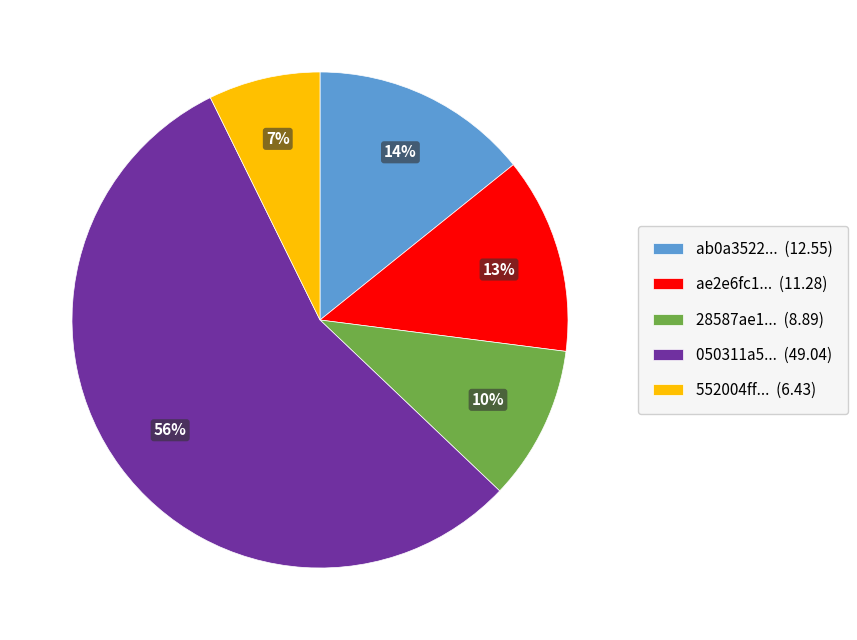

To the nearest percent, what portion does 050311a5... (49.04) represent?

56%